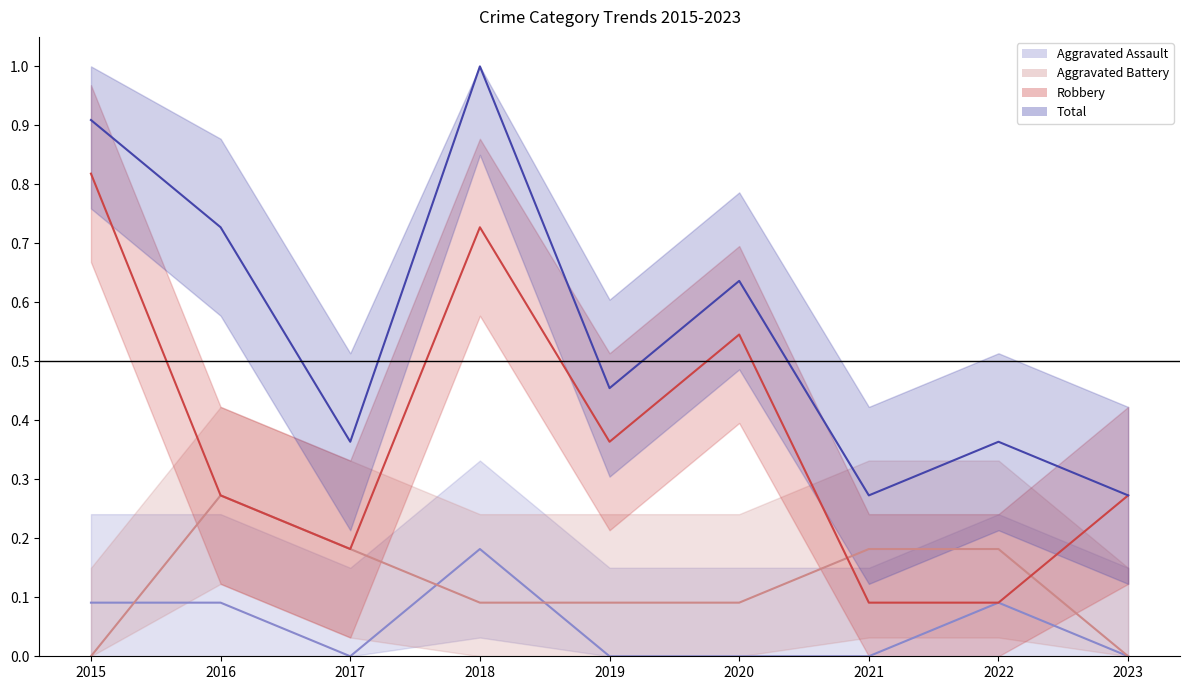

Reading right to left, extract all data points from this chart.

Aggravated Assault line: 0.0	0.1	0.0	0.0	0.0	0.2	0.0	0.1	0.1
Aggravated Battery line: 0.0	0.2	0.2	0.1	0.1	0.1	0.2	0.3	0.0
Robbery line: 0.3	0.1	0.1	0.5	0.4	0.7	0.2	0.3	0.8
Total line: 0.3	0.4	0.3	0.6	0.5	1.0	0.4	0.7	0.9